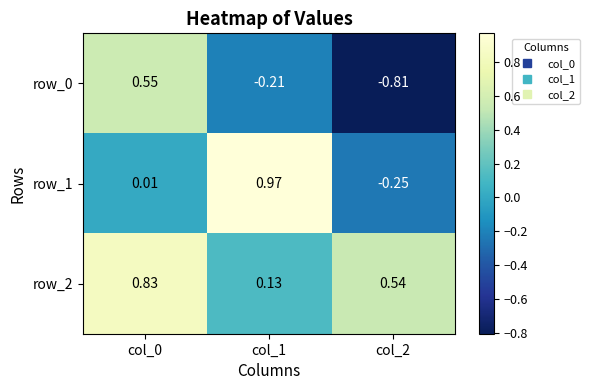

Is the value of row_0 at col_1 greater than the value of row_1 at col_1?

No